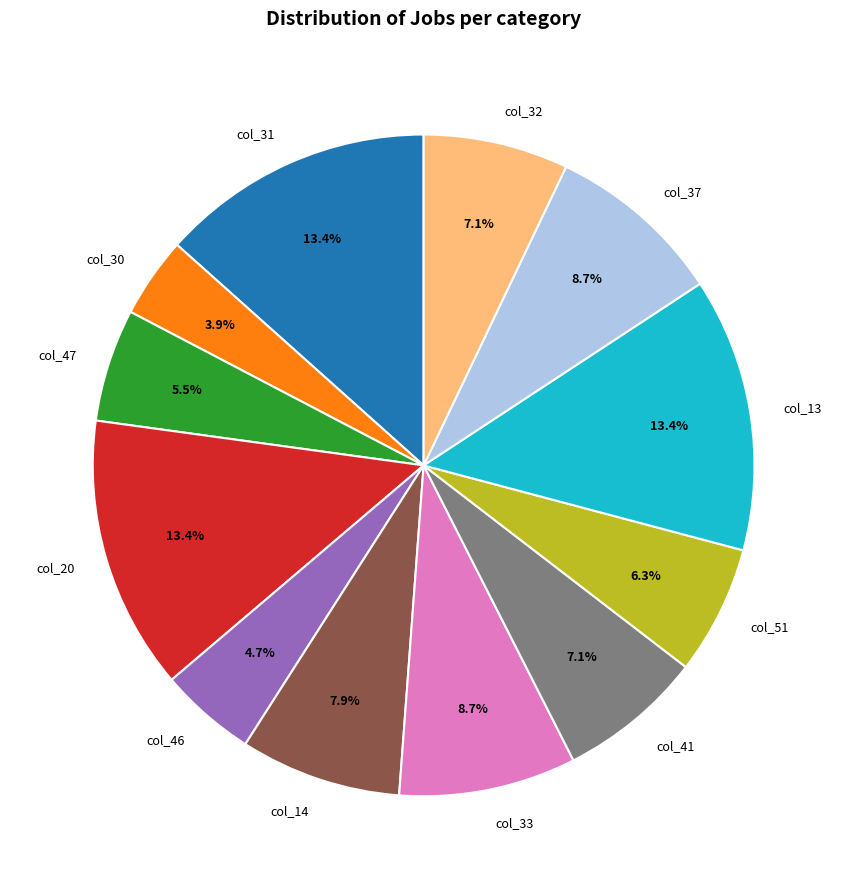

Is col_20 the majority of the pie?

No